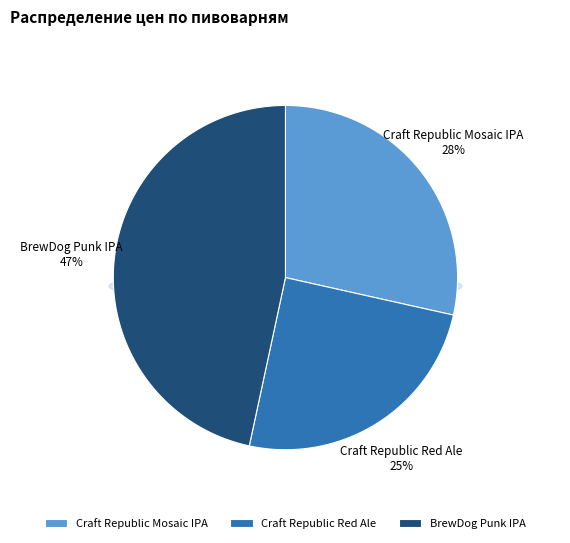

Does BrewDog Punk IPA account for over 50% of the chart?

No